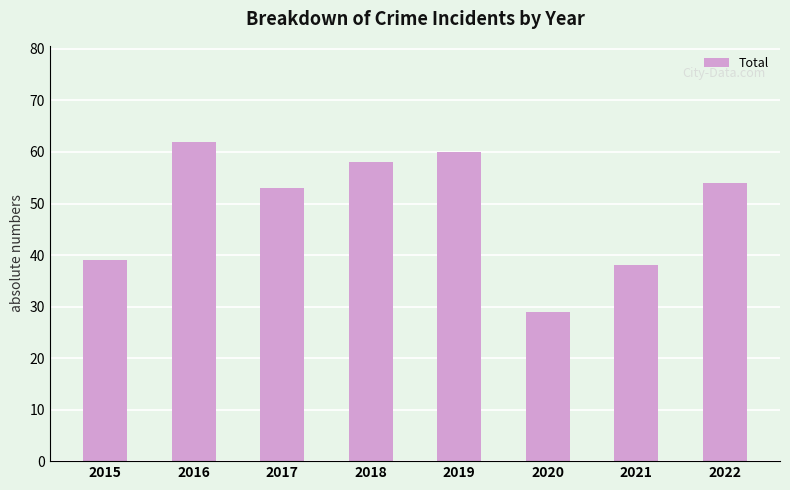

What is the ratio of the value at 2015 to the value at 2016?

0.6